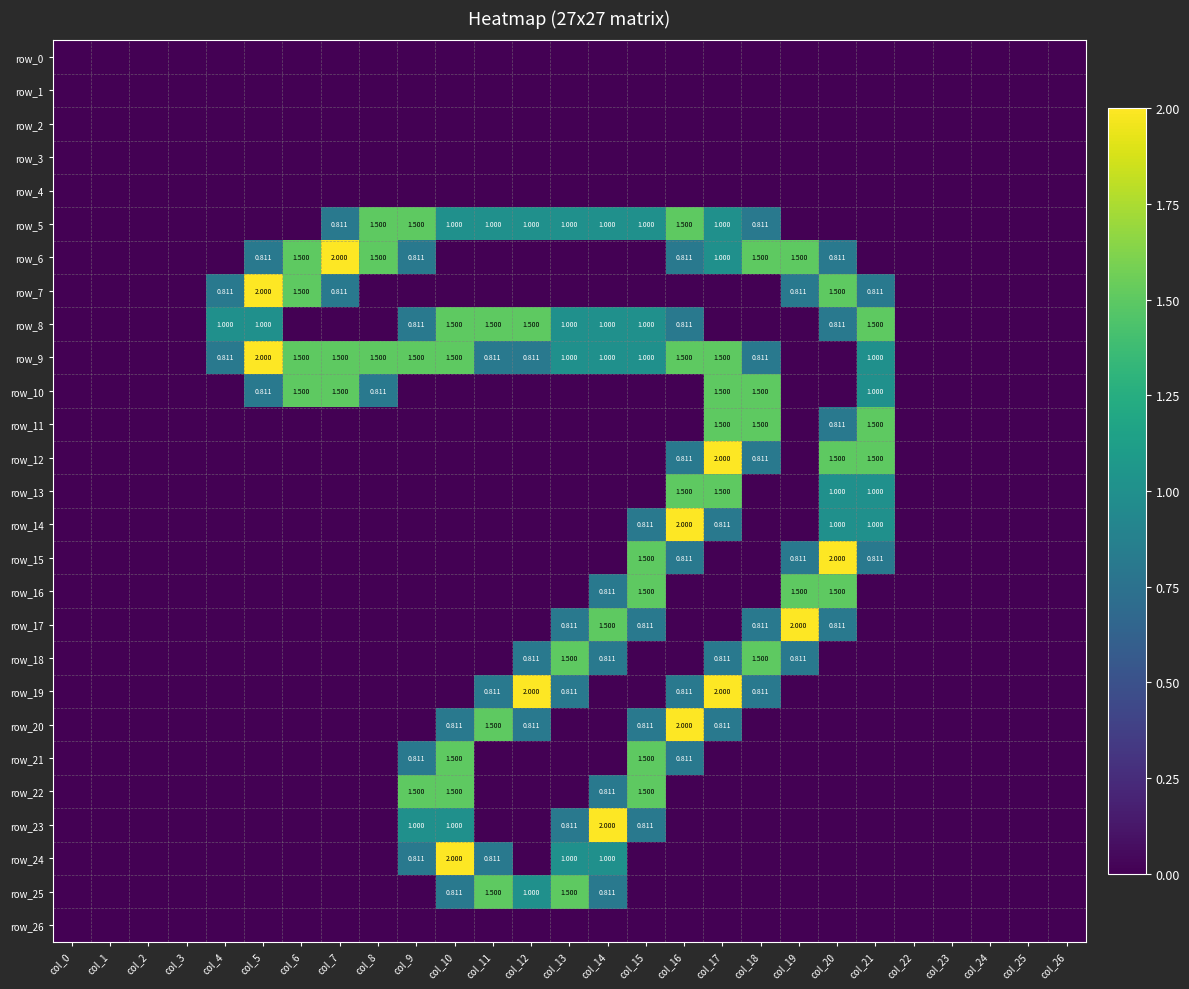

Between col_0 and col_3, which series saw the biggest shift?

row_0